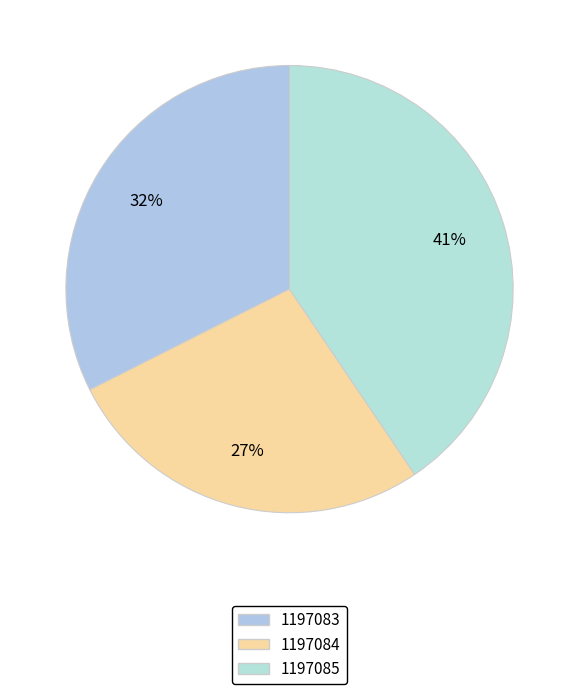

Which has a higher value, 1197083 or 1197084?

1197083